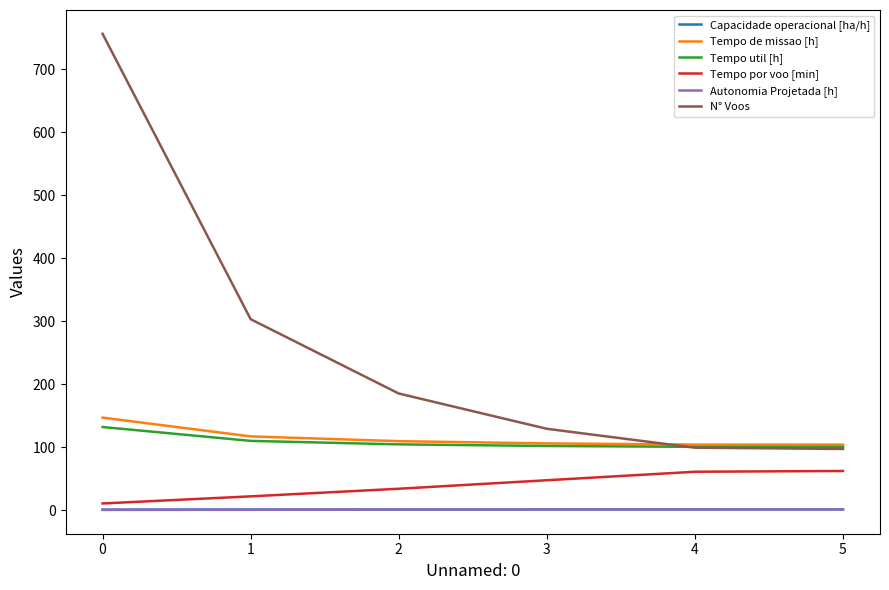

Which series has the largest range (max minus min)?

N° Voos